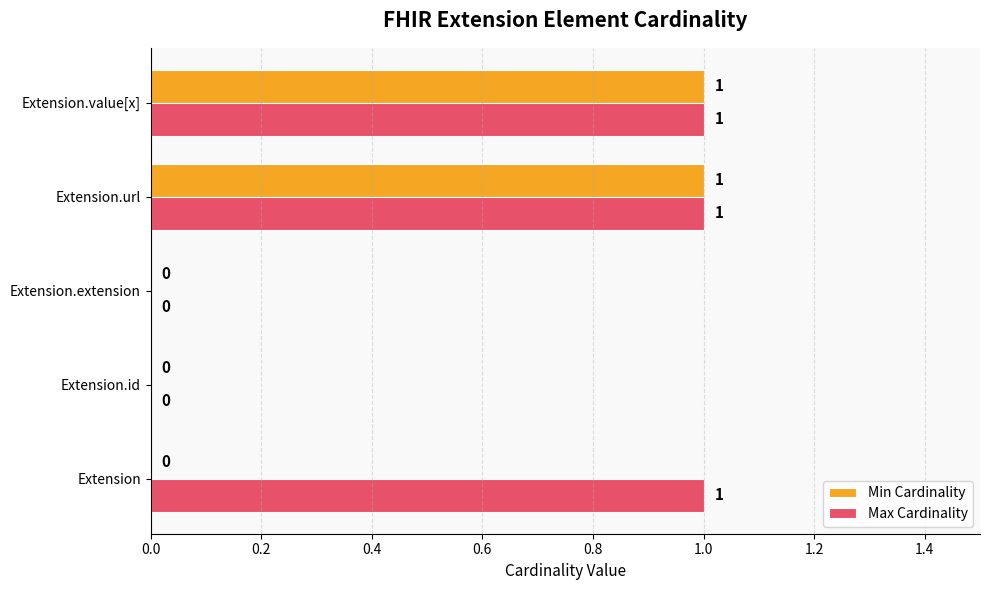

Which series has the largest total across all categories?

Max Cardinality